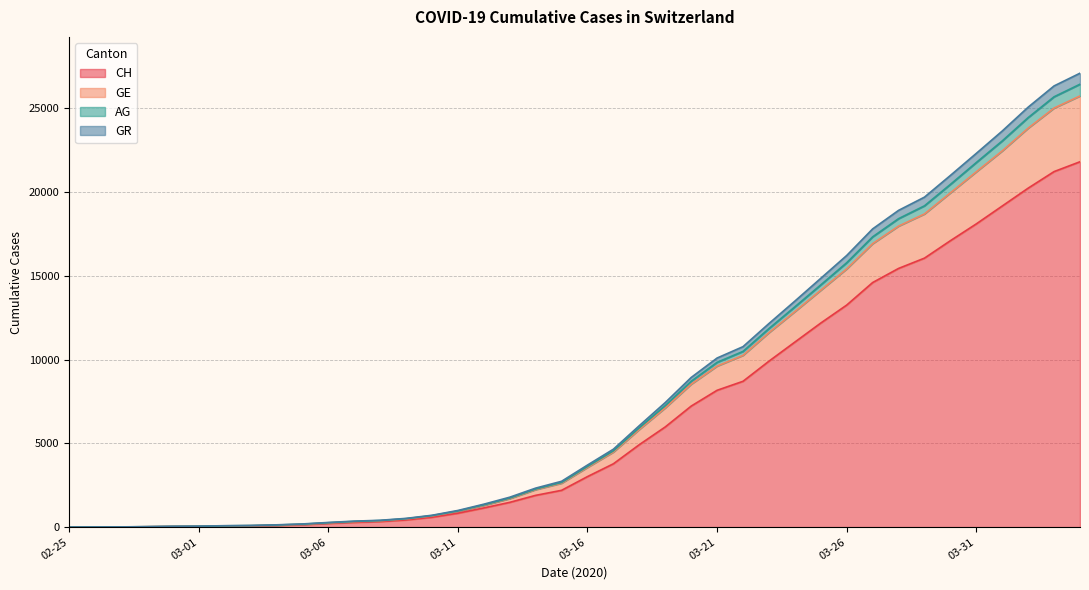

What is the label of the 38th point from the right?

2020-02-27